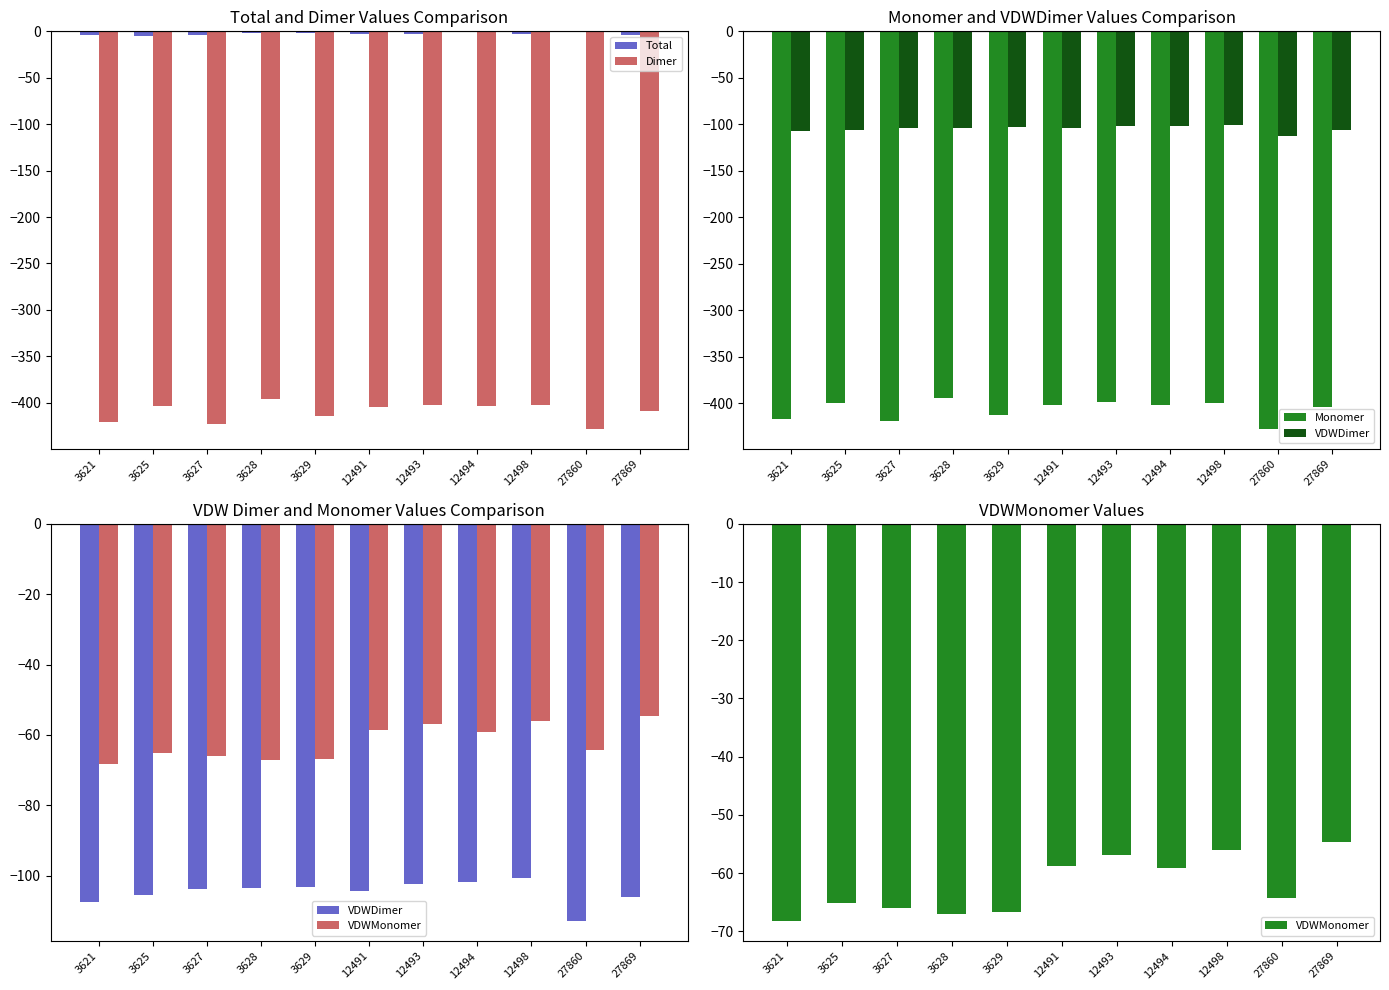

The Dimer series shows -402.3 at 12498. True or false?

True